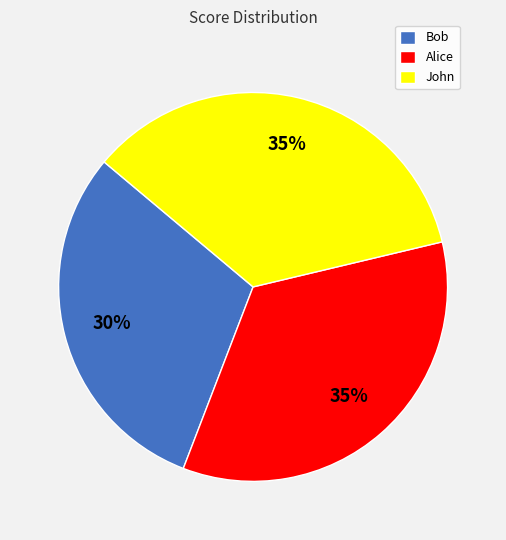

To the nearest percent, what is the combined percentage of Bob and Alice?

65%